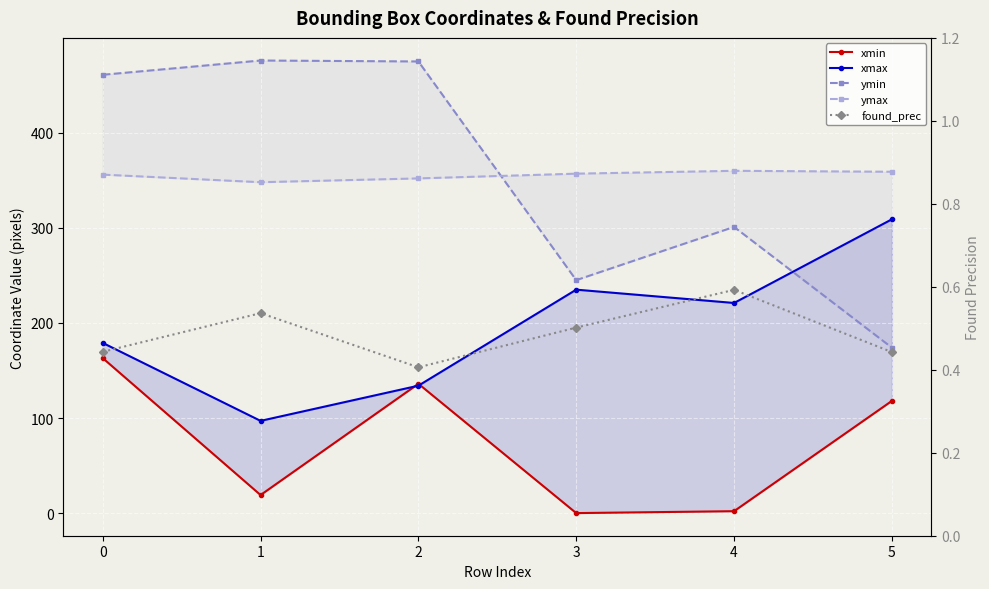

What is the difference between the ymax values at 1 and 3?

9.0